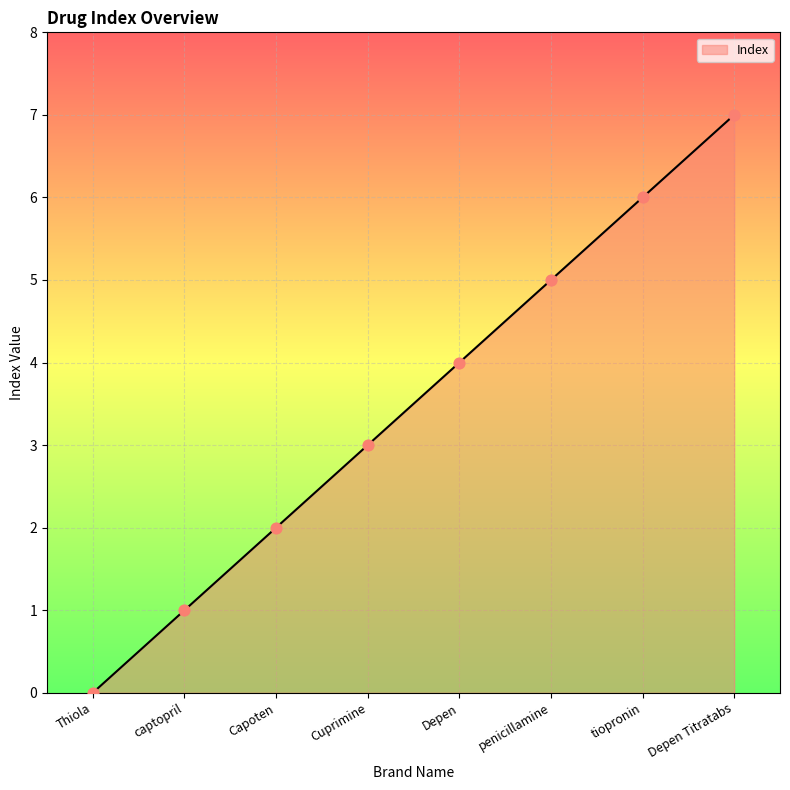

What is the change in value from Cuprimine to Depen Titratabs?

+4